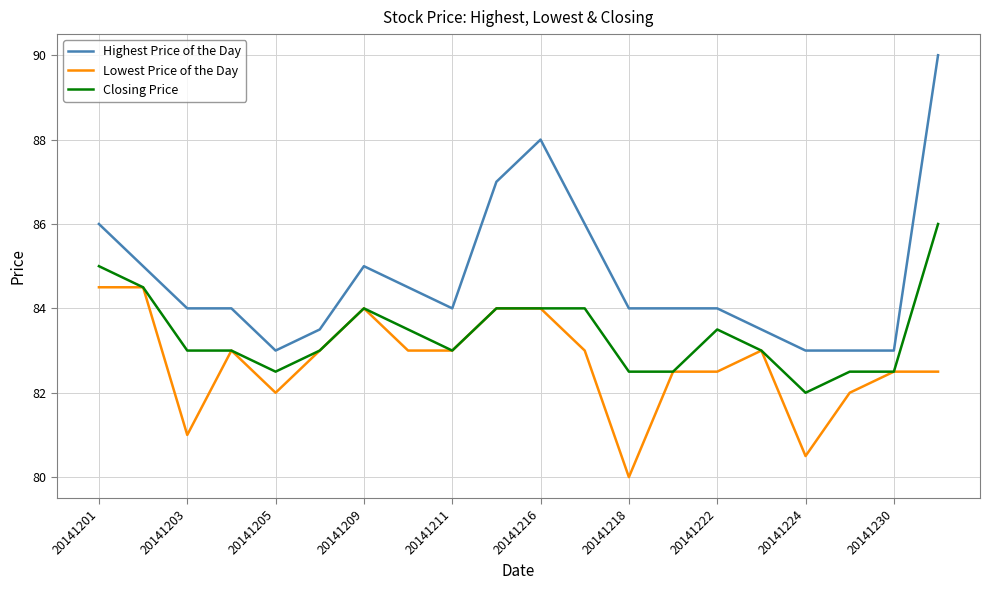

Which series has the largest total across all categories?

Highest Price of the Day